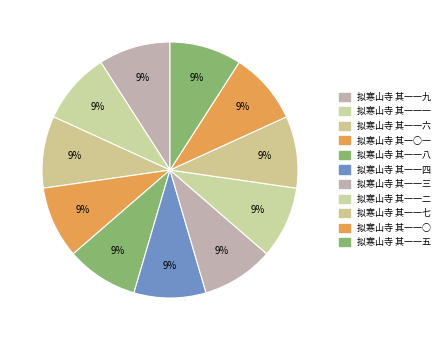

How many slices are in this pie chart?

11